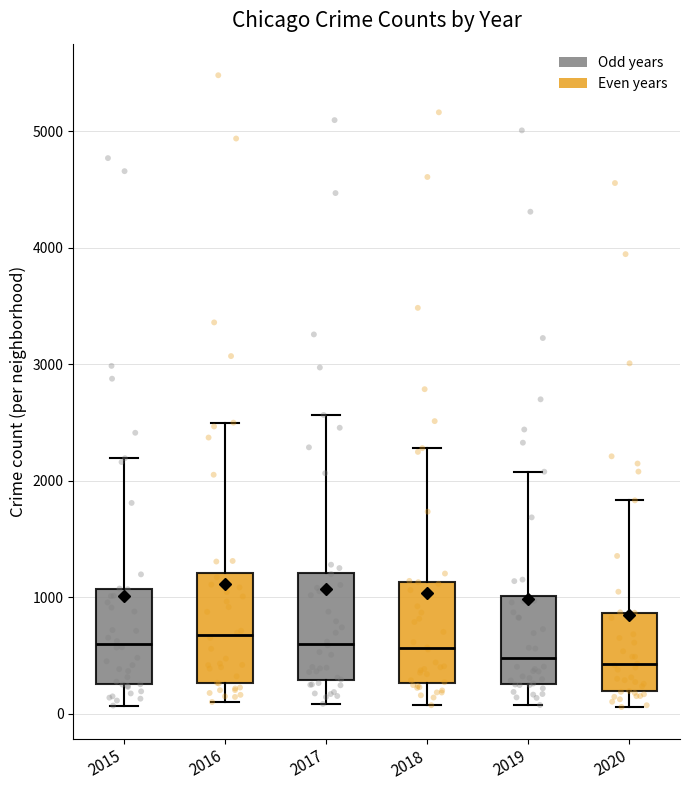

Reading left to right, transcribe this box plot: for each box, give where its median line is, the range the box spans, and where its two whiskers end, as read against the y-axis. The values are not printed on the chart, so give them approximately, as read against the axis.

2015: median 600, box 300 to 1100, whiskers 100 to 2200
2016: median 700, box 300 to 1200, whiskers 100 to 2500
2017: median 600, box 300 to 1200, whiskers 100 to 2600
2018: median 600, box 300 to 1100, whiskers 100 to 2300
2019: median 500, box 300 to 1000, whiskers 100 to 2100
2020: median 400, box 200 to 900, whiskers 100 to 1800